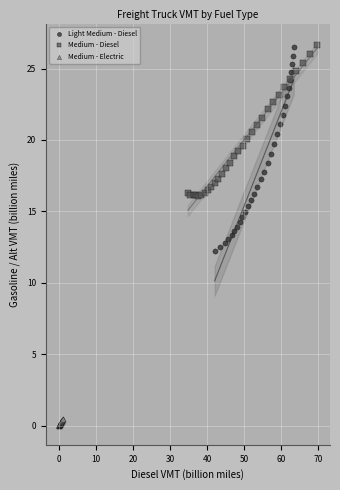

Which series has the largest Y range (max minus min)?

Light Medium - Diesel